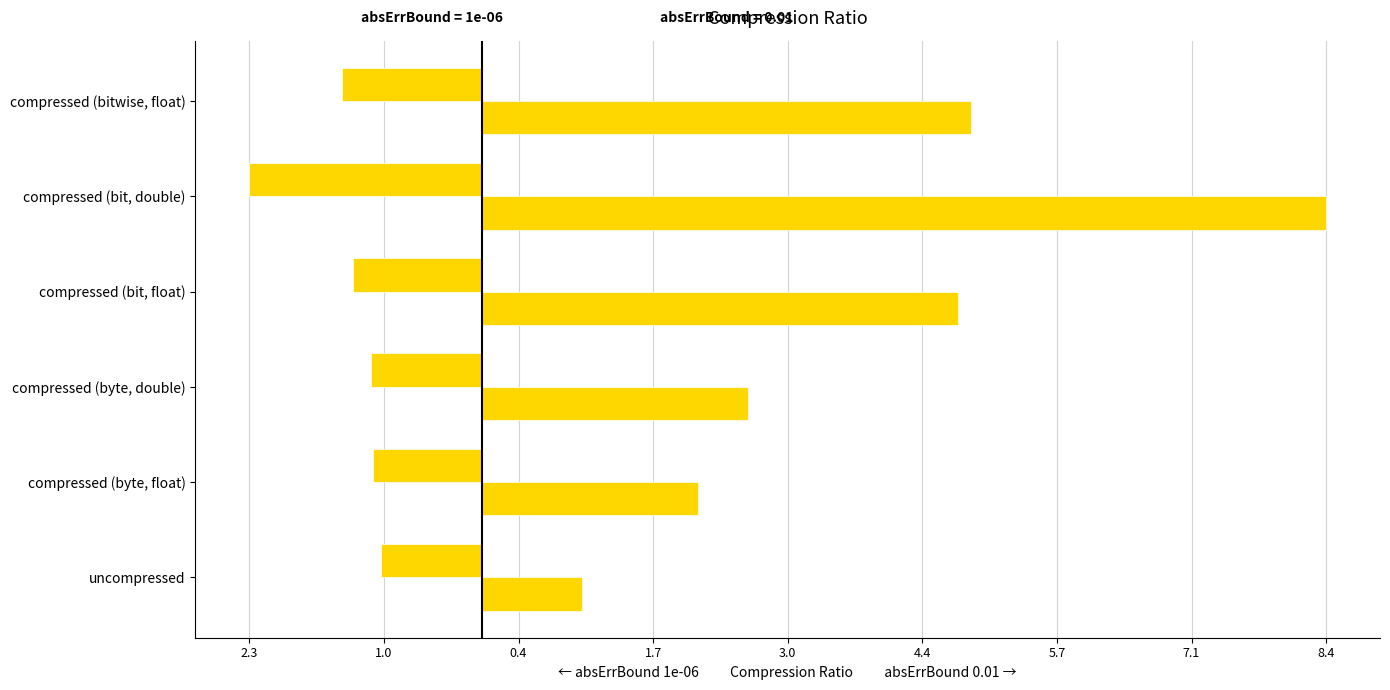

What is the label of the 1st bar from the right?

compressed (bitwise, float)